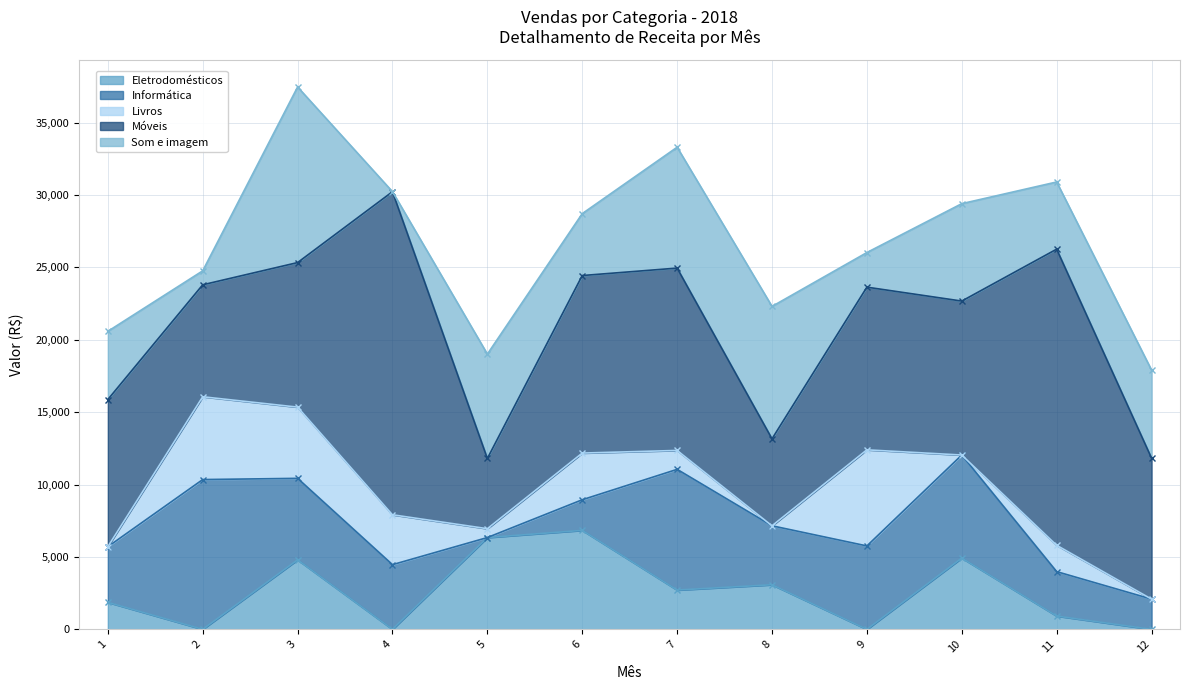

Is it true that Som e imagem equals 7849 at 3?

False